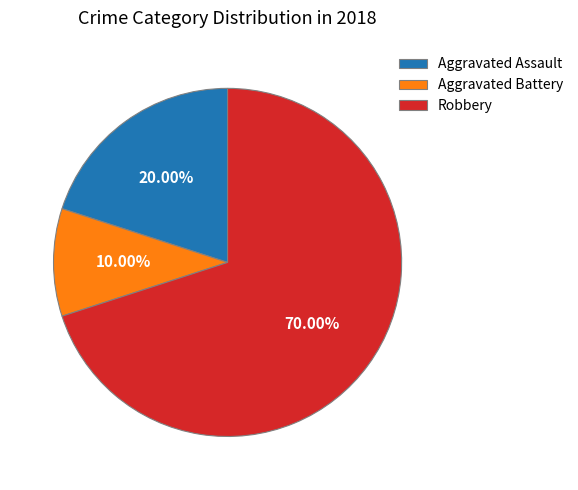

Is the sum of Aggravated Assault and Aggravated Battery greater than half?

No